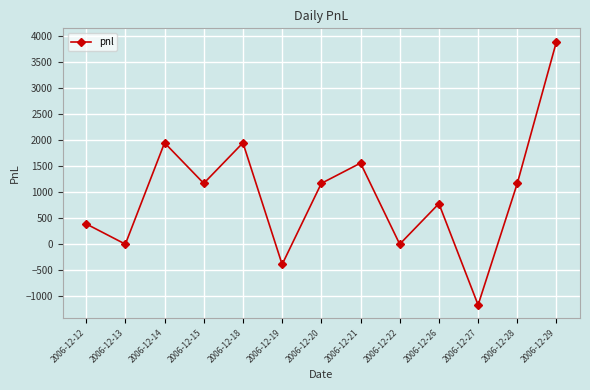

Which has a higher value, 2006-12-26 or 2006-12-27?

2006-12-26